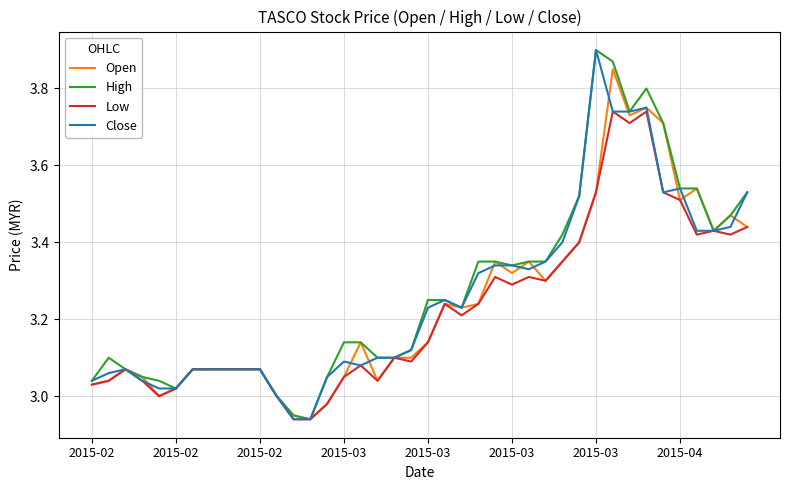

Does the chart display data point markers on the line(s)?

No